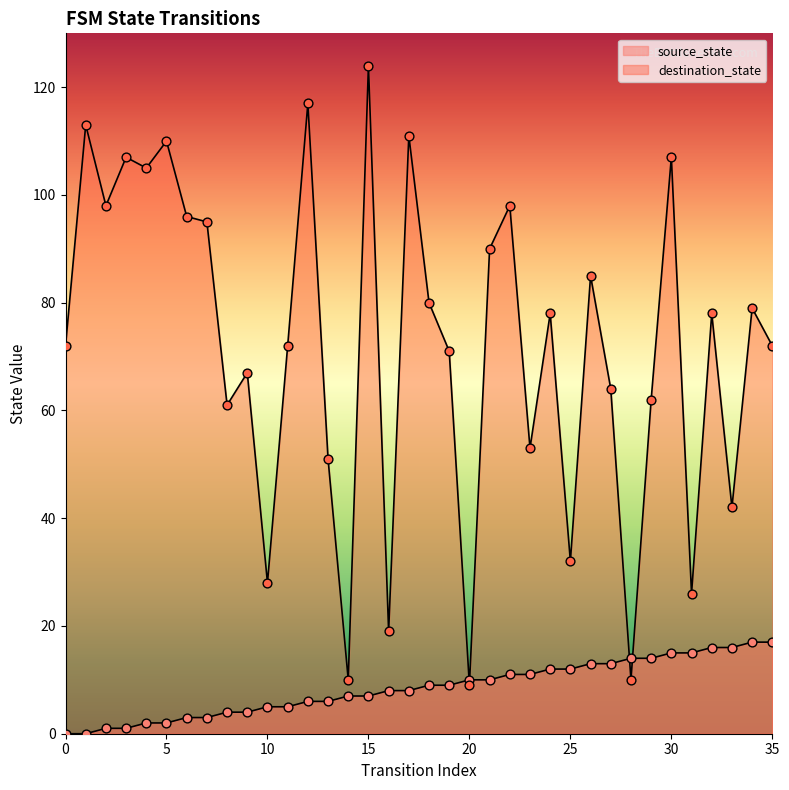

Which series has the largest Y range (max minus min)?

destination_state